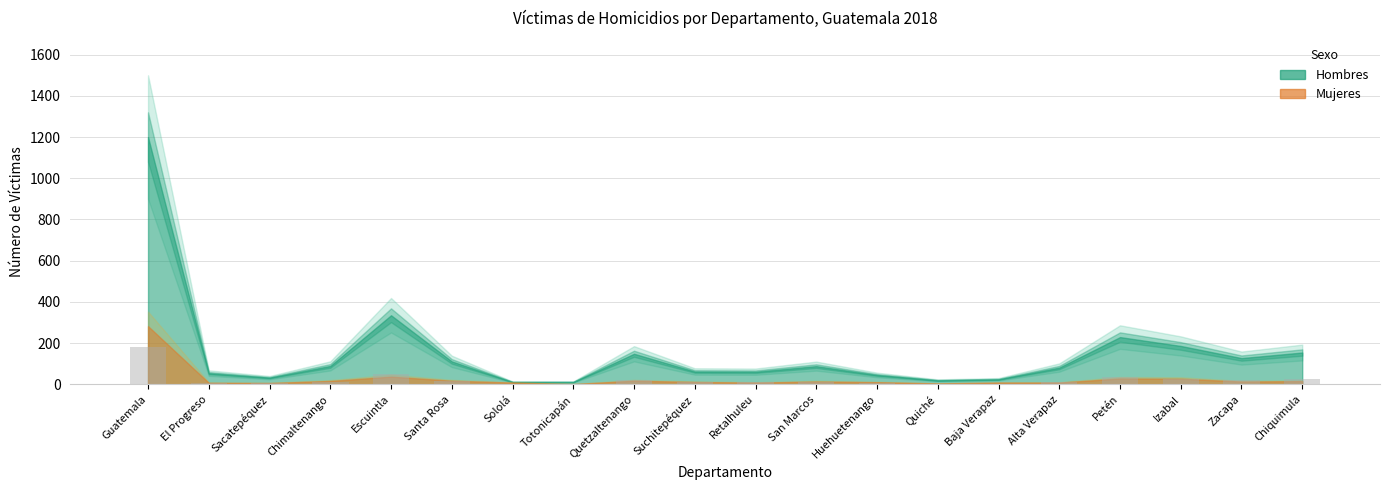

What is the sum of all values?

460.1